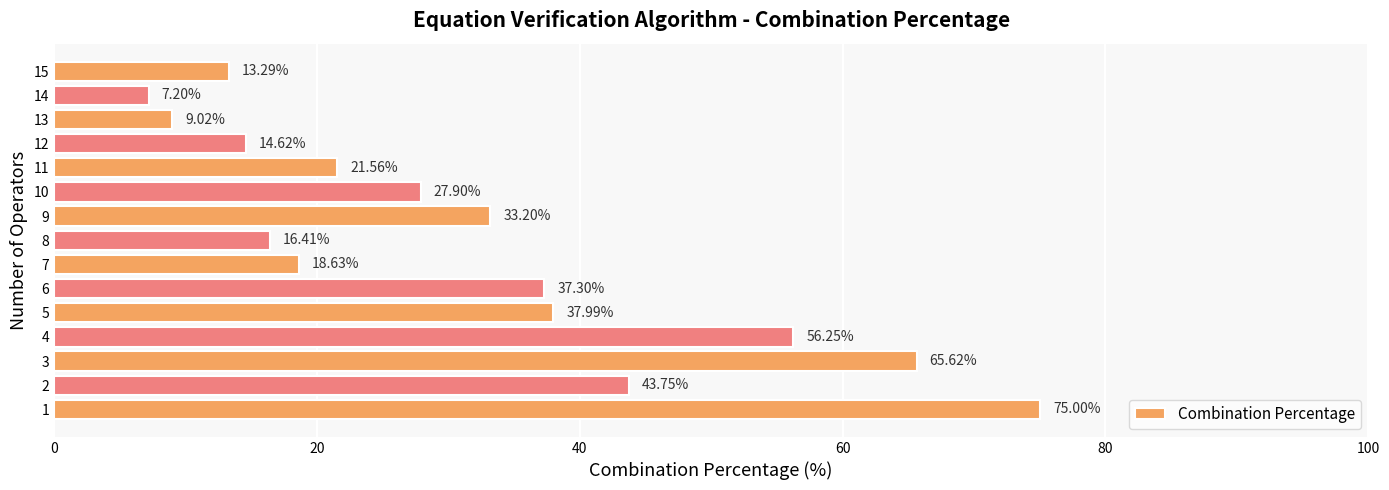

List the labels in order of value, smallest first.

14, 13, 15, 12, 8, 7, 11, 10, 9, 6, 5, 2, 4, 3, 1